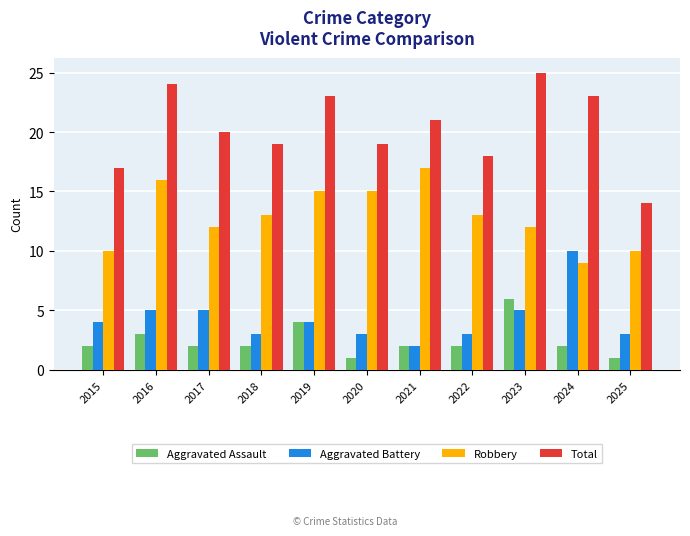

What is the difference between the Aggravated Assault values at 2022 and 2025?

1